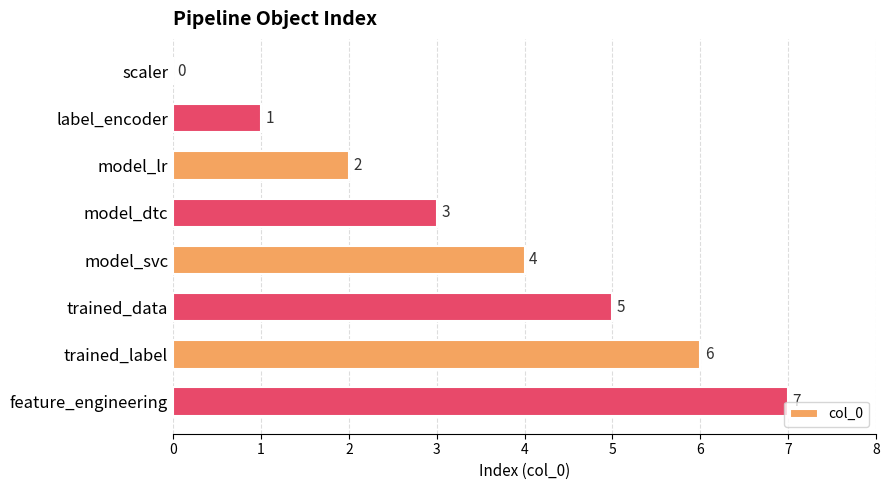

At which label is the value closest to 3?

model_dtc